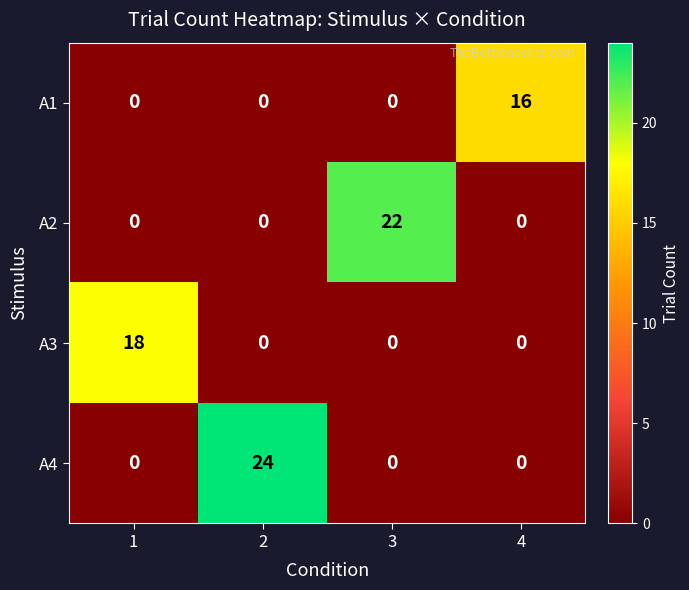

At how many categories does at least one series exceed 19?

2